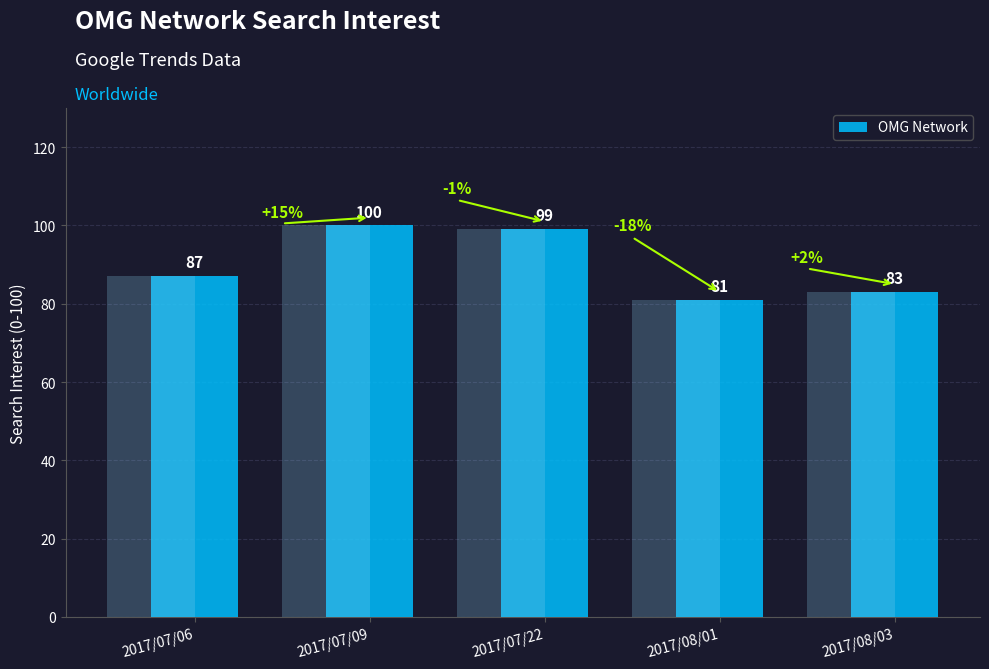

What is the minimum value shown in the chart?

81